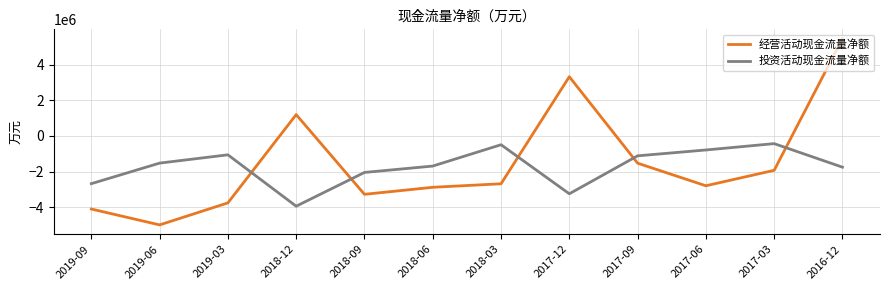

Is the value of 投资活动现金流量净额 at 2017-06 greater than the value of 经营活动现金流量净额 at 2019-03?

Yes